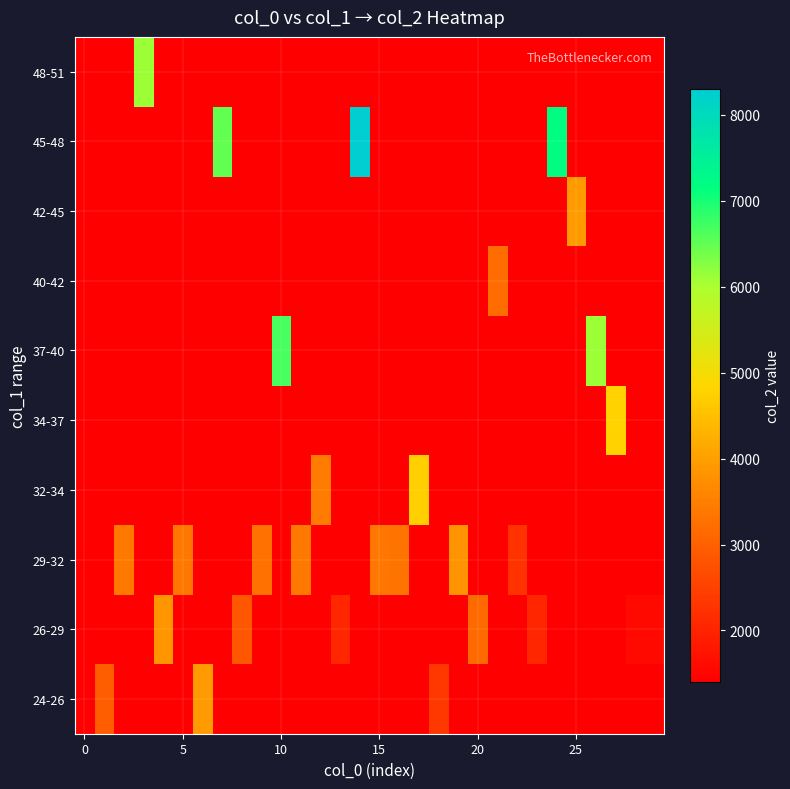

Reading right to left, what are all the values shown in this chart?

24-26: 1400	1400	1400	1400	1400	1400	1400	1400	1400	1400	1400	2353	1400	1400	1400	1400	1400	1400	1400	1400	1400	1400	1400	3960	1400	1400	1400	1400	2976	1400
26-29: 1568	1568	1400	1400	1400	1400	2056	1400	1400	3171	1400	1400	1400	1400	1400	1400	2071	1400	1400	1400	1400	2847	1400	1400	1400	3874	1400	1400	1400	1400
29-32: 1400	1400	1400	1400	1400	1400	1400	2245	1400	1400	3835	1400	1400	3323	3379	1400	1400	1400	3421	1400	3265	1400	1400	1400	3396	1400	1400	3419	1400	1400
32-34: 1400	1400	1400	1400	1400	1400	1400	1400	1400	1400	1400	1400	4728	1400	1400	1400	1400	3462	1400	1400	1400	1400	1400	1400	1400	1400	1400	1400	1400	1400
34-37: 1400	1400	4791	1400	1400	1400	1400	1400	1400	1400	1400	1400	1400	1400	1400	1400	1400	1400	1400	1400	1400	1400	1400	1400	1400	1400	1400	1400	1400	1400
37-40: 1400	1400	1400	6100	1400	1400	1400	1400	1400	1400	1400	1400	1400	1400	1400	1400	1400	1400	1400	6666	1400	1400	1400	1400	1400	1400	1400	1400	1400	1400
40-42: 1400	1400	1400	1400	1400	1400	1400	1400	3232	1400	1400	1400	1400	1400	1400	1400	1400	1400	1400	1400	1400	1400	1400	1400	1400	1400	1400	1400	1400	1400
42-45: 1400	1400	1400	1400	3950	1400	1400	1400	1400	1400	1400	1400	1400	1400	1400	1400	1400	1400	1400	1400	1400	1400	1400	1400	1400	1400	1400	1400	1400	1400
45-48: 1400	1400	1400	1400	1400	7182	1400	1400	1400	1400	1400	1400	1400	1400	1400	8307	1400	1400	1400	1400	1400	1400	6493	1400	1400	1400	1400	1400	1400	1400
48-51: 1400	1400	1400	1400	1400	1400	1400	1400	1400	1400	1400	1400	1400	1400	1400	1400	1400	1400	1400	1400	1400	1400	1400	1400	1400	1400	6118	1400	1400	1400